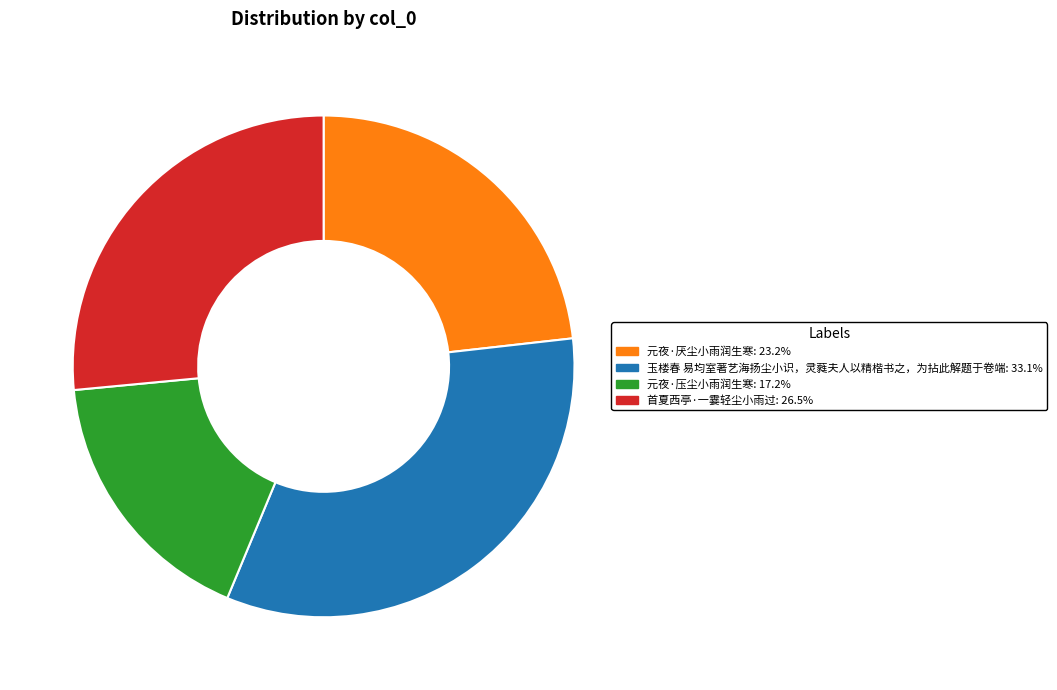

Which category has the smallest portion of the pie?

元夜·压尘小雨润生寒